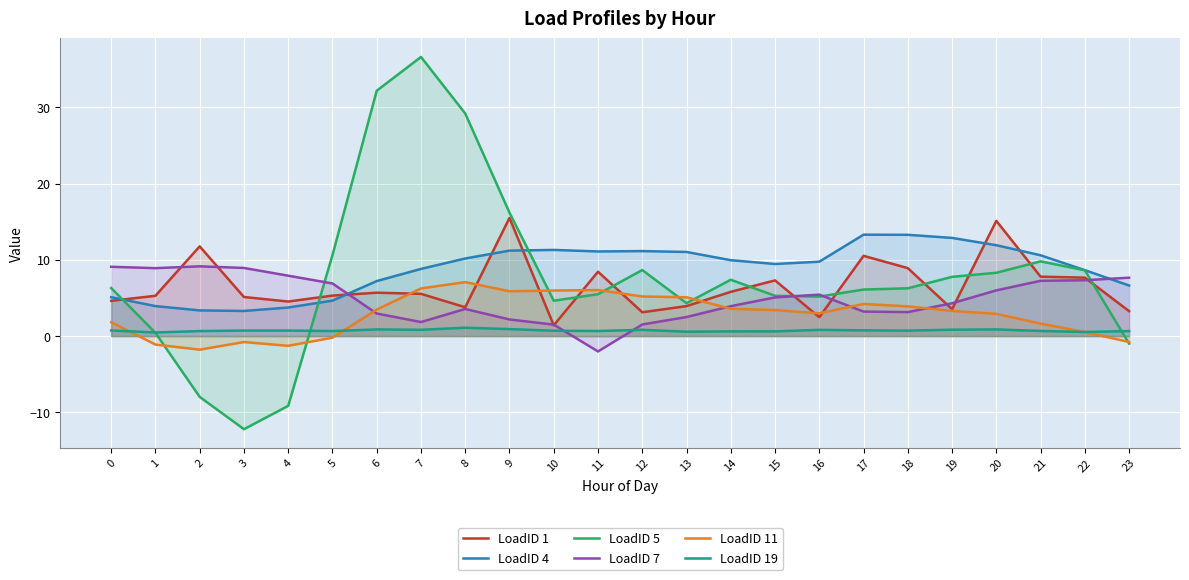

Reading left to right, transcribe all the data shown in this chart.

LoadID 1: 4.6	5.3	11.8	5.1	4.5	5.3	5.7	5.5	3.8	15.5	1.4	8.4	3.1	3.9	5.8	7.3	2.5	10.5	8.9	3.5	15.1	7.8	7.7	3.3
LoadID 4: 5.1	3.9	3.4	3.3	3.7	4.7	7.2	8.8	10.2	11.2	11.3	11.1	11.1	11.0	10.0	9.5	9.8	13.3	13.3	12.9	11.9	10.6	8.6	6.6
LoadID 5: 6.3	0.4	-8.0	-12.2	-9.2	10.6	32.2	36.6	29.2	16.2	4.6	5.5	8.7	4.3	7.4	5.3	5.2	6.1	6.3	7.8	8.3	9.8	8.6	-1.0
LoadID 7: 9.1	8.9	9.2	8.9	7.9	6.9	3.0	1.8	3.6	2.2	1.5	-2.0	1.5	2.5	3.9	5.1	5.4	3.2	3.1	4.3	6.0	7.3	7.3	7.7
LoadID 11: 1.8	-1.1	-1.8	-0.8	-1.3	-0.2	3.5	6.3	7.1	5.9	6.0	6.0	5.2	5.1	3.6	3.4	3.0	4.2	3.9	3.3	2.9	1.6	0.5	-0.8
LoadID 19: 0.7	0.5	0.7	0.7	0.7	0.7	0.9	0.8	1.1	0.9	0.7	0.7	0.8	0.6	0.6	0.6	0.8	0.8	0.7	0.8	0.9	0.7	0.5	0.7